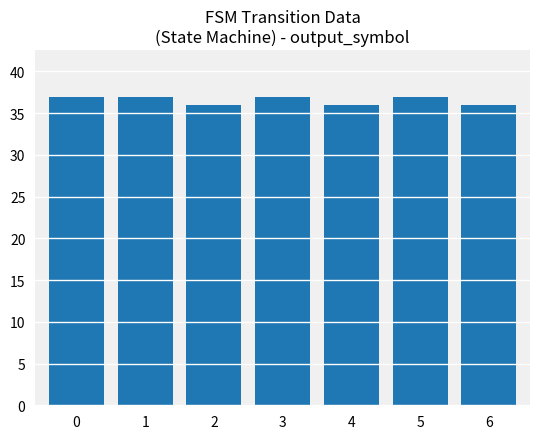

What is the maximum value shown in the chart?

37